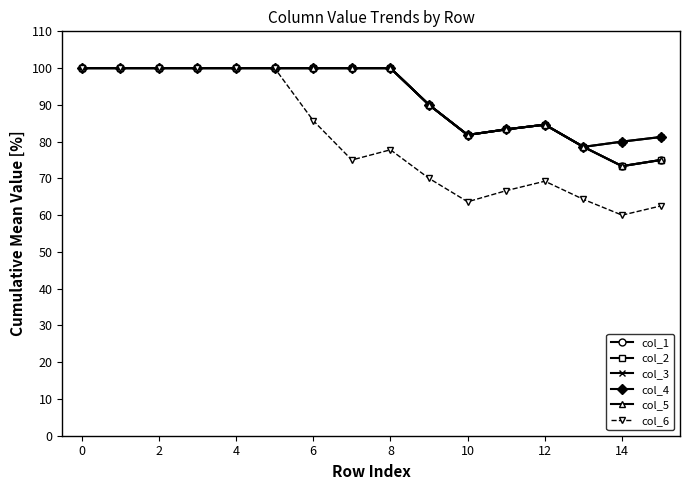

Is this an area chart (filled region under the line)?

No